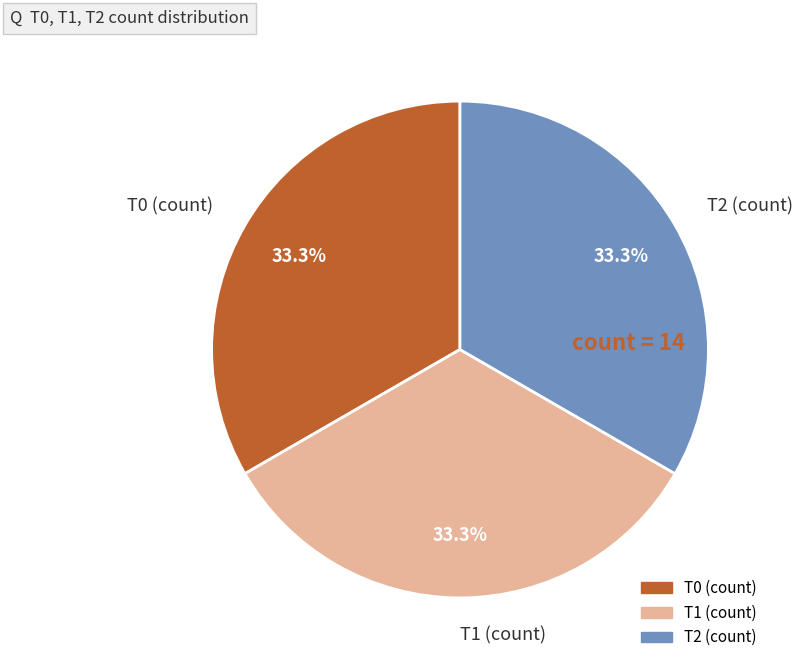

Combined, do T1 (count) and T2 (count) account for over 50%?

Yes